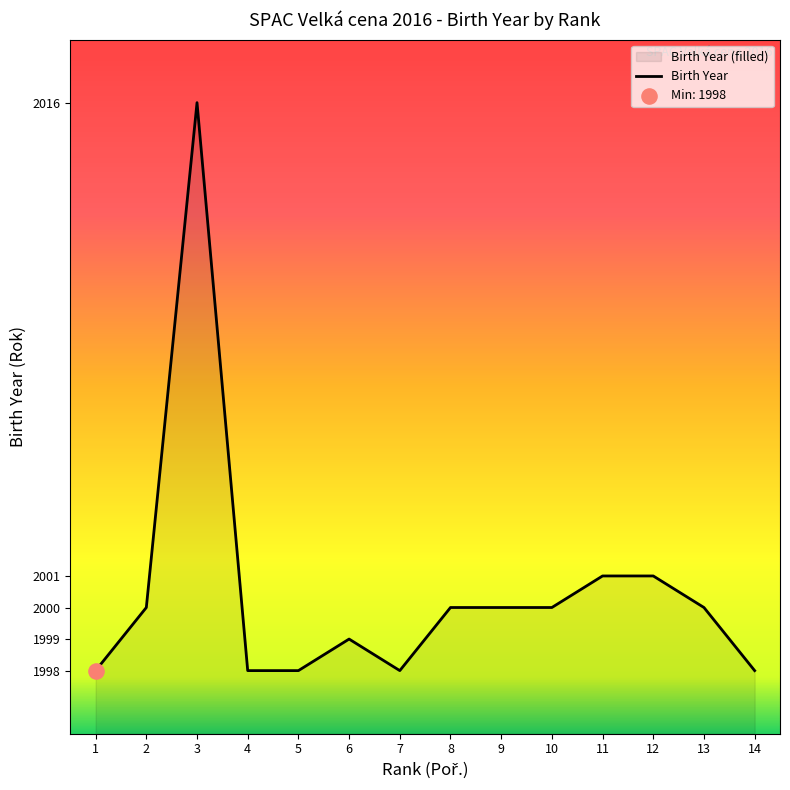

What is the change in value from 6 to 14?

-1